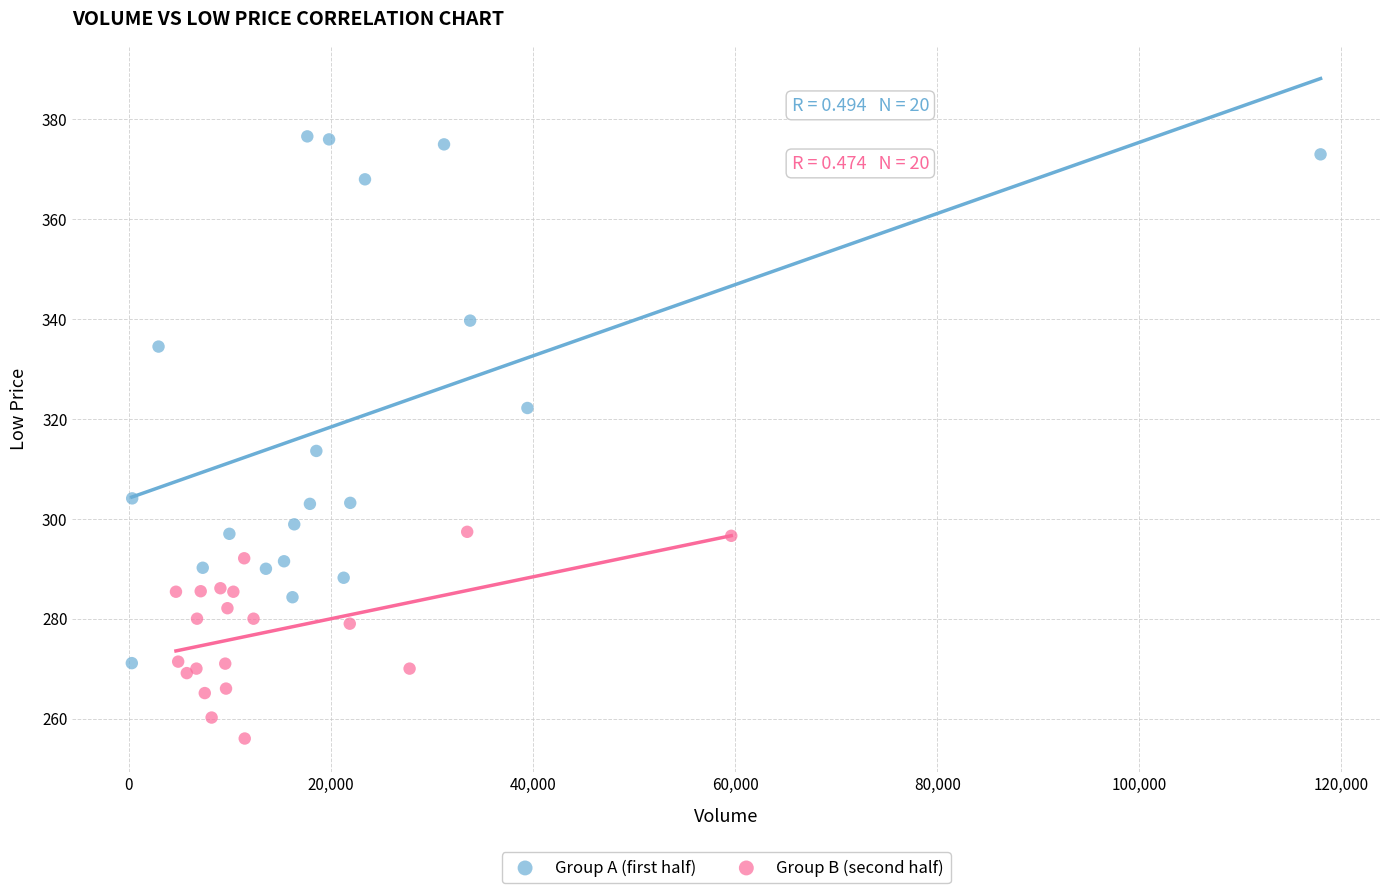

Which series contains the highest Y value?

Group A (first half)